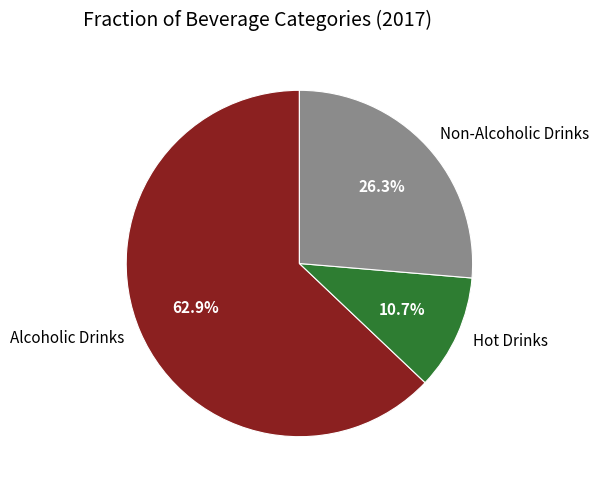

To the nearest percent, what portion does Hot Drinks represent?

11%